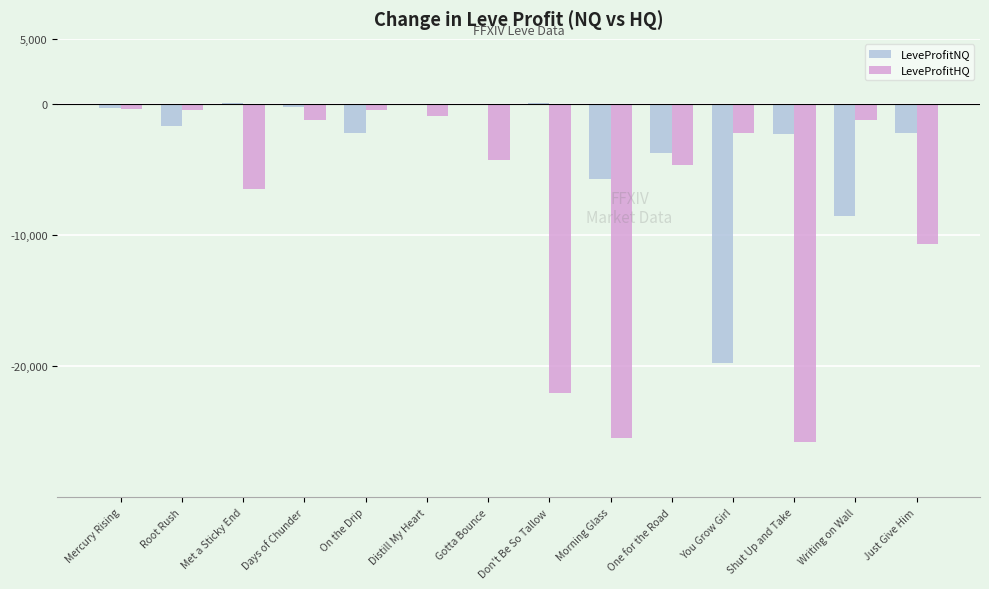

What are all the series names shown in the legend?

LeveProfitNQ, LeveProfitHQ